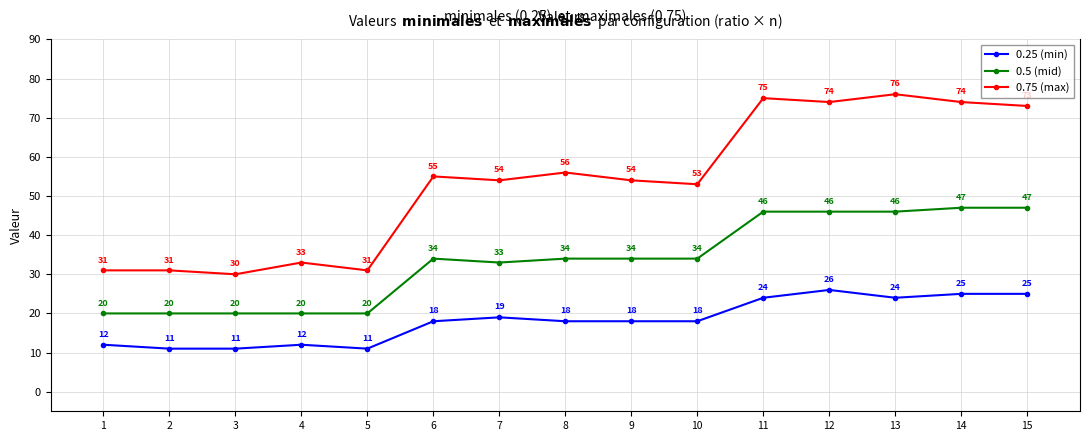

Where is the first local maximum for 0.25 (min)?

4